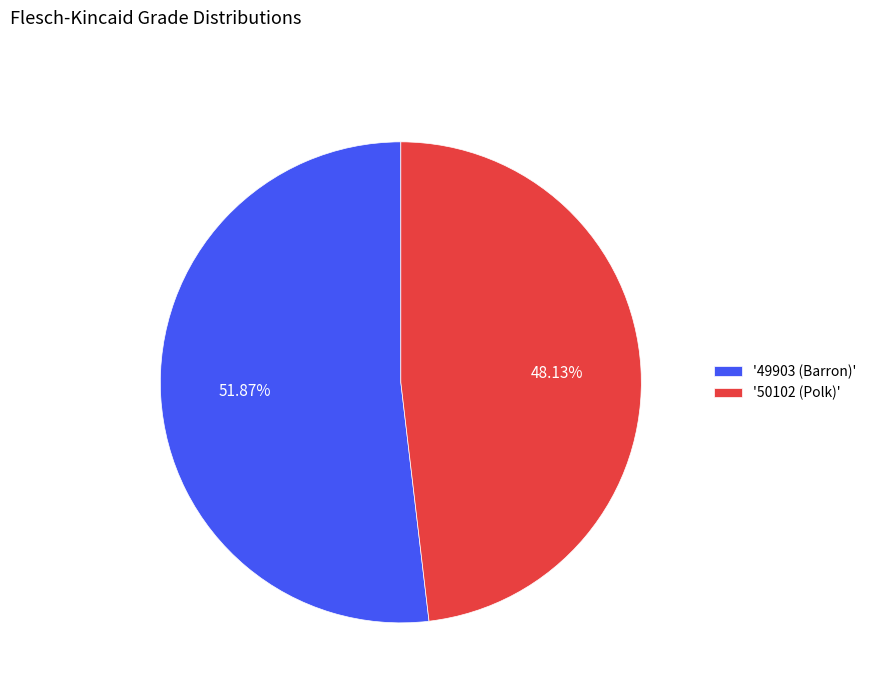

Which has a higher value, '50102 (Polk)' or '49903 (Barron)'?

'49903 (Barron)'